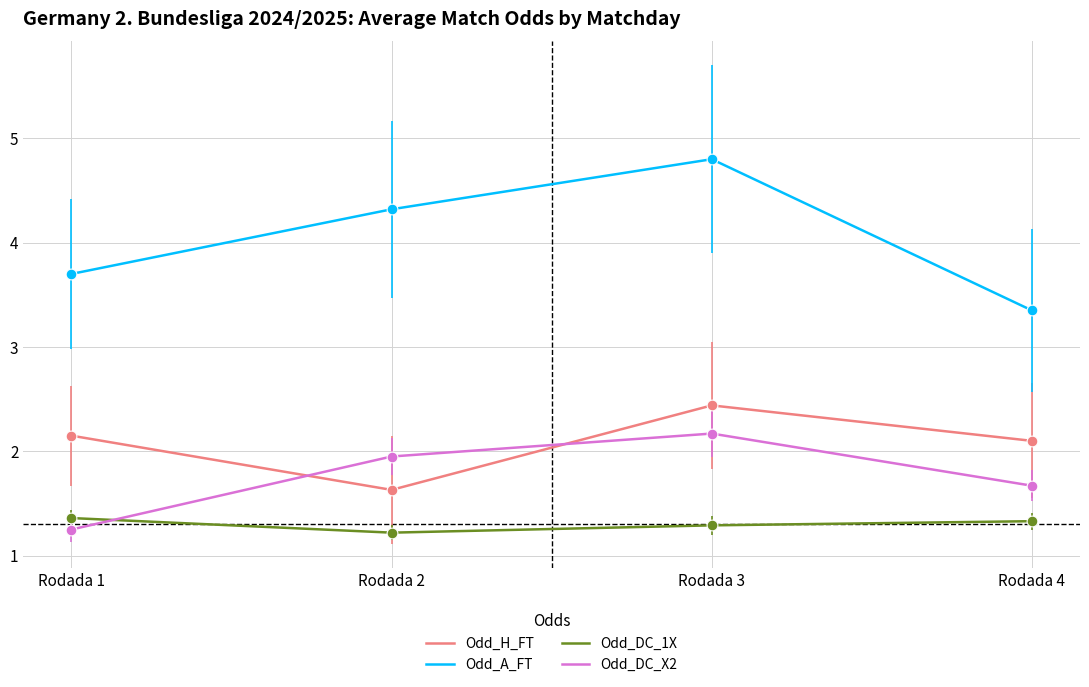

Is the value of Odd_A_FT at Rodada 1 greater than the value of Odd_H_FT at Rodada 2?

Yes